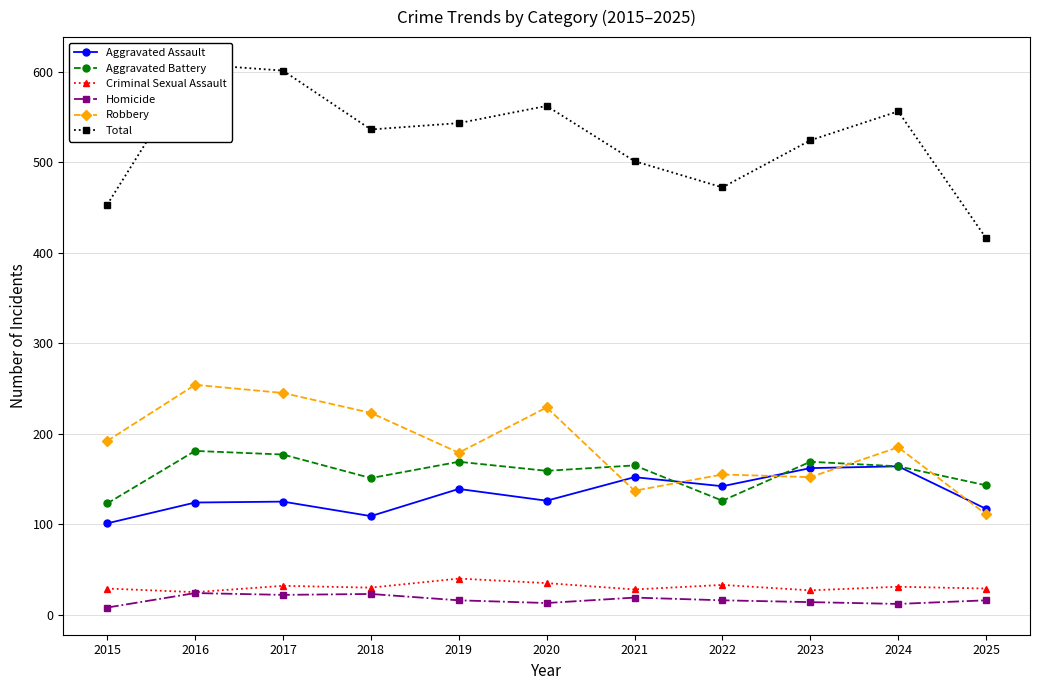

True or false: Criminal Sexual Assault and Total cross at least once.

False